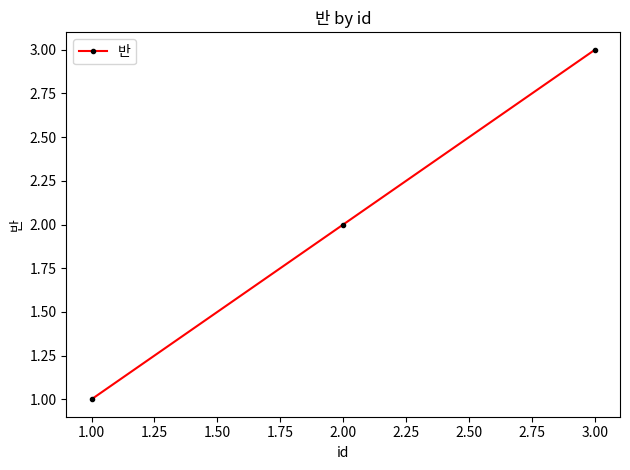

What is the label of the 3rd point from the left?

3.00